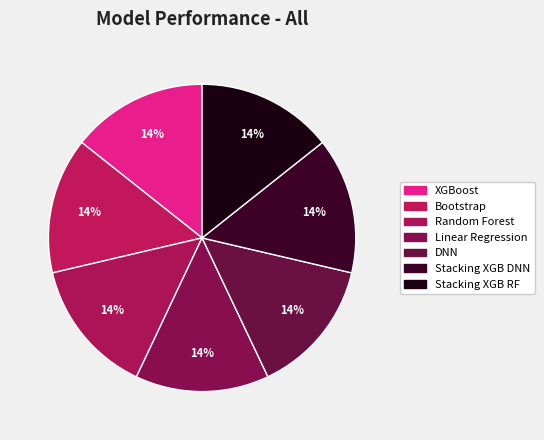

Do Linear Regression and XGBoost together represent more than half of the pie?

No